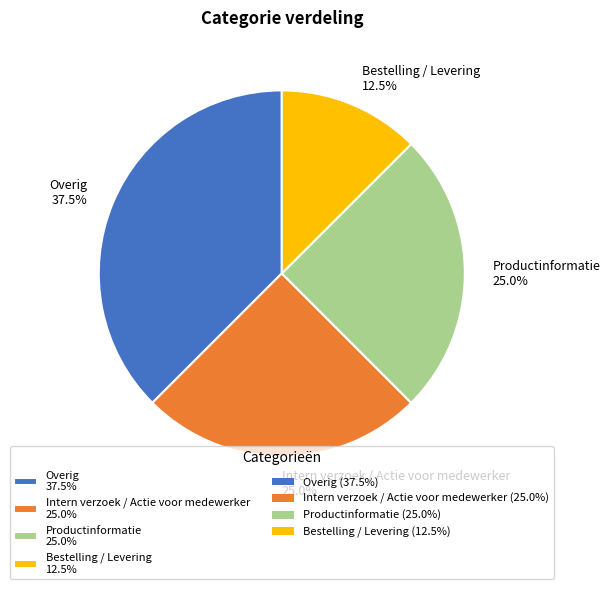

How many segments does this pie chart have?

4